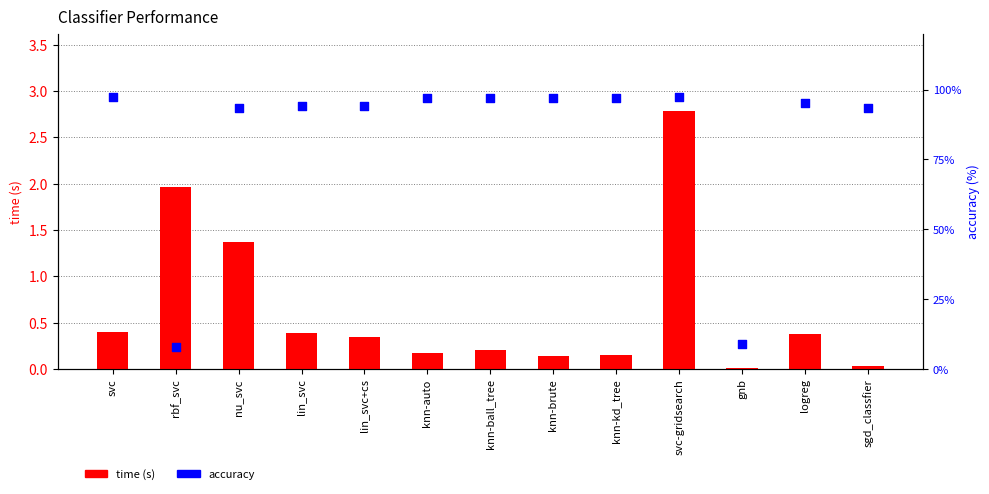

Which series reaches the maximum Y coordinate?

accuracy